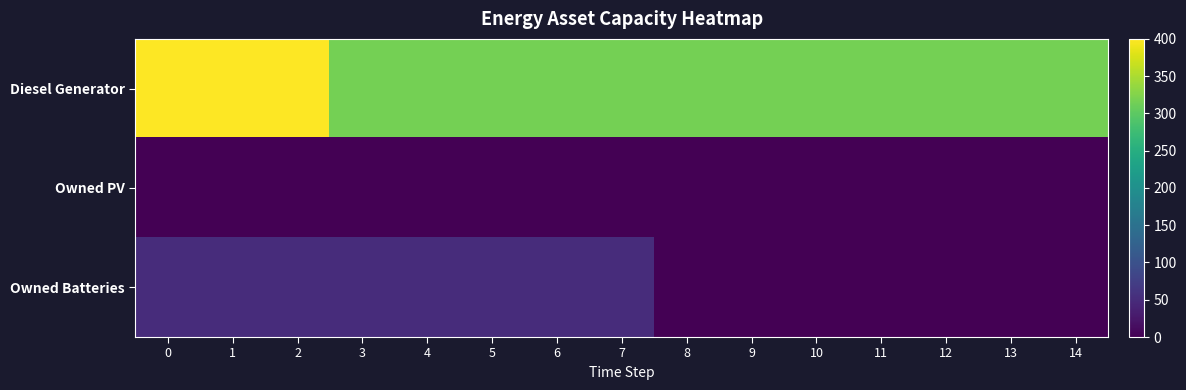

At how many categories does at least one series exceed 203?

15